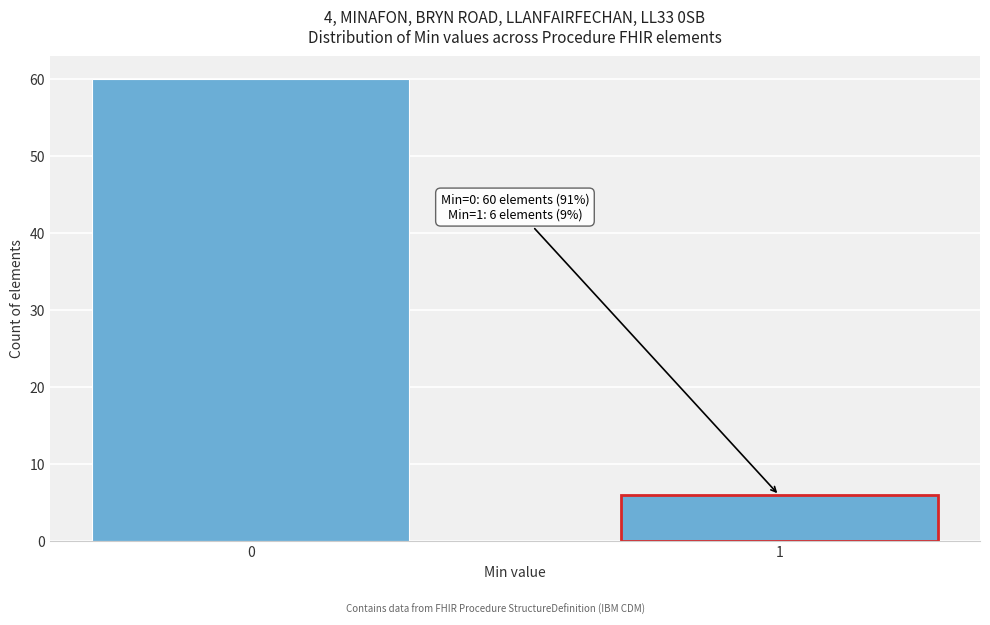

Reading left to right, transcribe all the data shown in this chart.

0=60	1=6